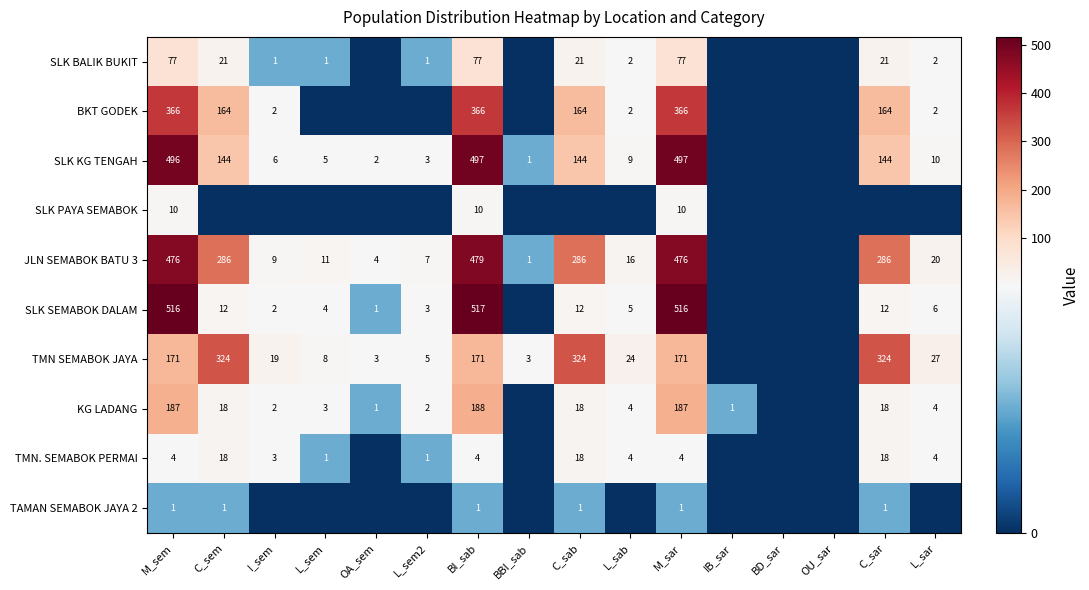

Is the value of BKT GODEK at BD_sar greater than the value of SLK BALIK BUKIT at OA_sem?

No